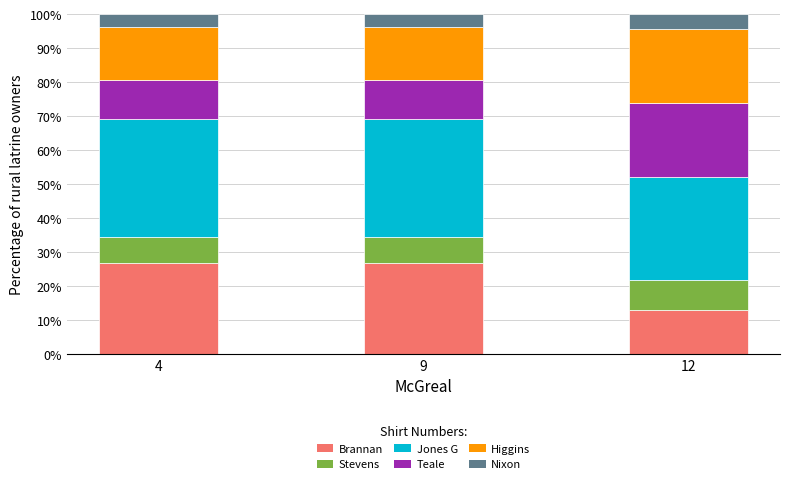

True or false: Brannan has a value of 26.9 at 9.

True